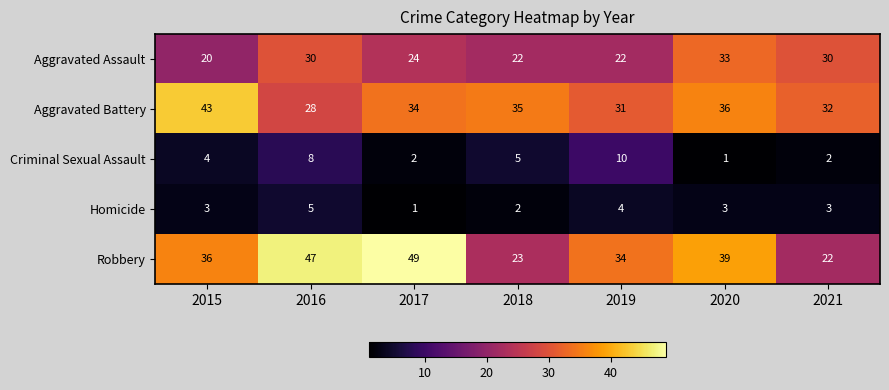

At which label is Criminal Sexual Assault closest to 5?

2018